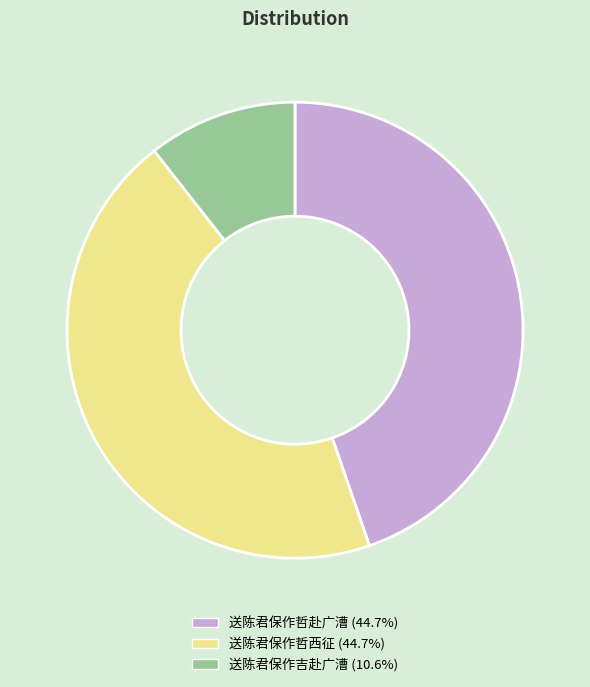

Does 送陈君保作哲赴广漕 account for over 50% of the chart?

No